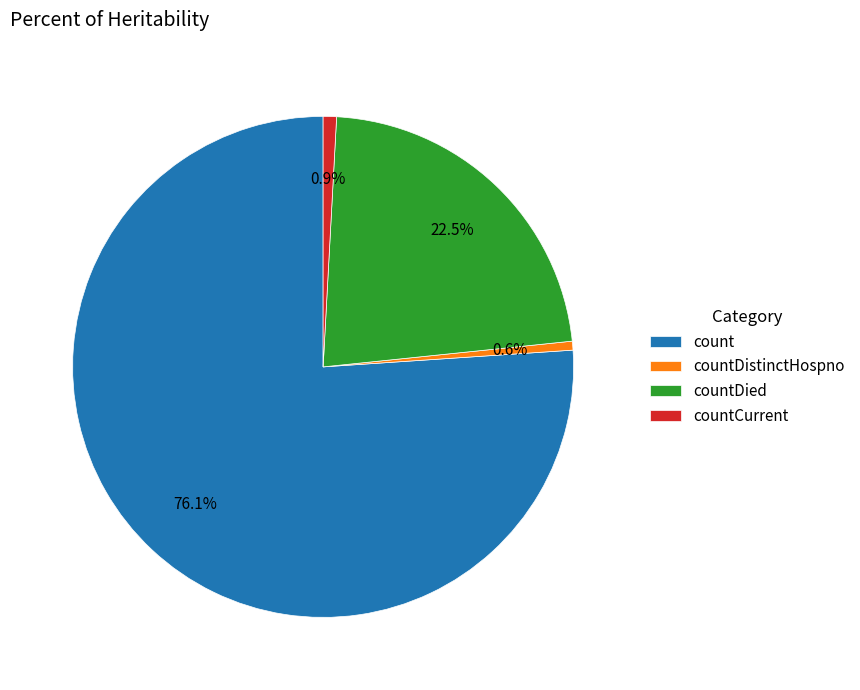

Which category has the biggest portion of the pie?

count